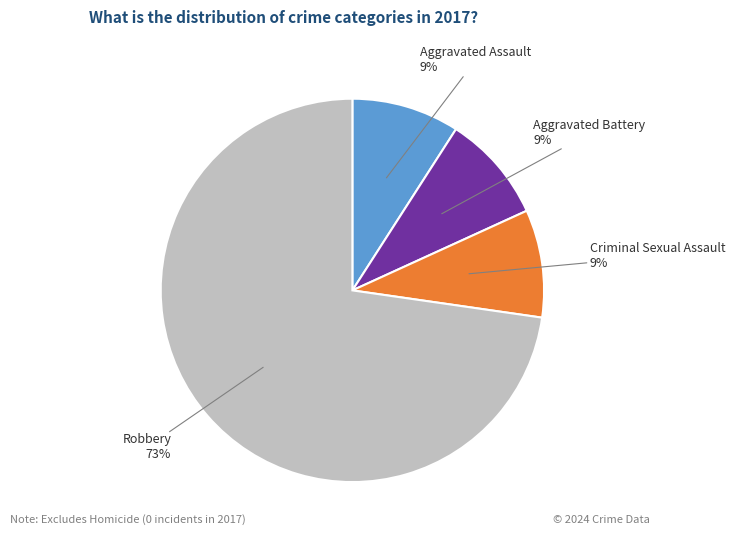

The Aggravated Battery slice represents 9% of the pie. True or false?

True